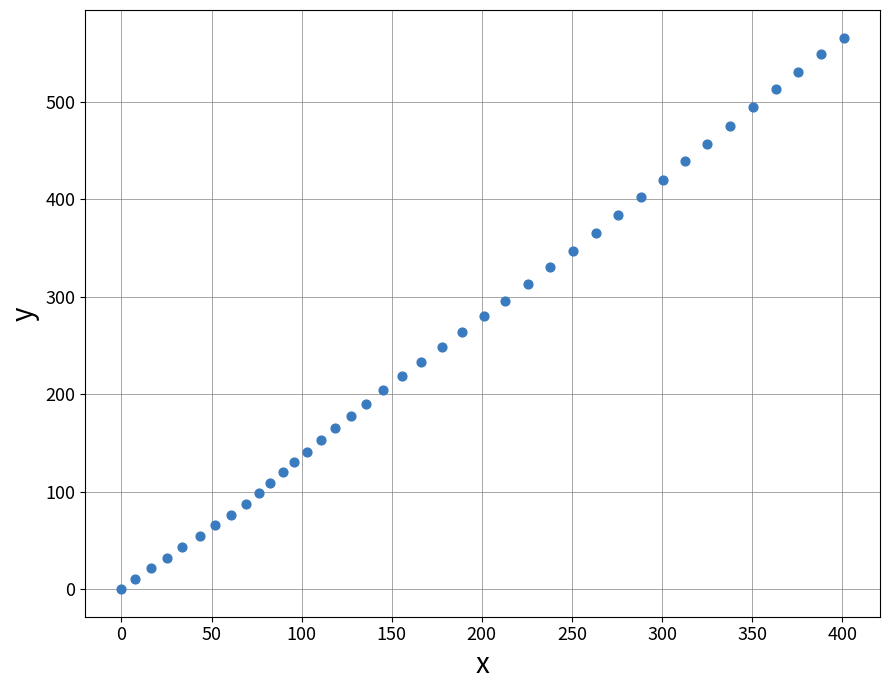

What is the range of X values (max minus min)?

400.9